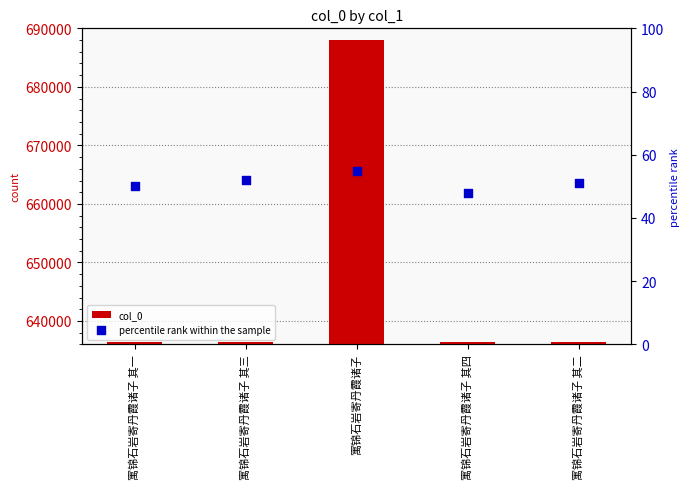

Which series has the largest Y range (max minus min)?

col_0